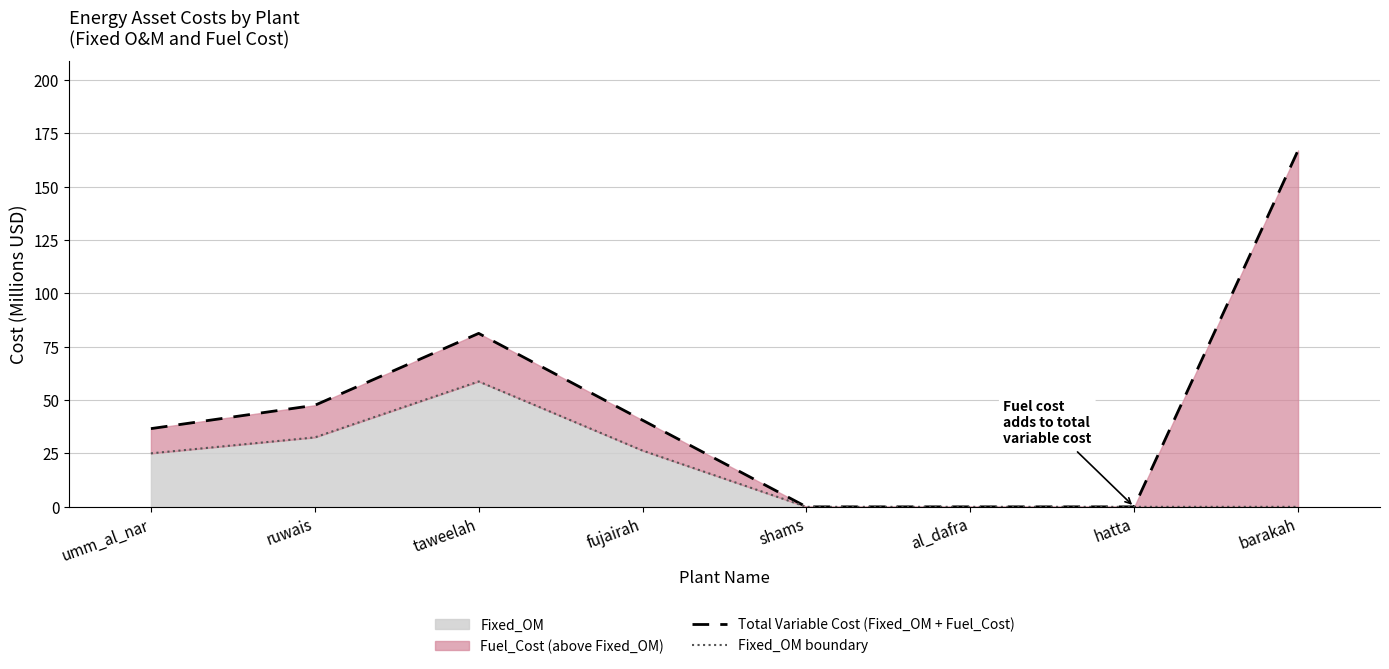

Reading left to right, transcribe all the data shown in this chart.

Total Variable Cost (Fixed_OM + Fuel_Cost): umm_al_nar=36.6	ruwais=47.6	taweelah=81.3	fujairah=40.6	shams=0.0	al_dafra=0.0	hatta=0.0	barakah=167.0
Fixed_OM boundary: umm_al_nar=25.1	ruwais=32.5	taweelah=58.7	fujairah=26.4	shams=0.0	al_dafra=0.0	hatta=0.0	barakah=0.0